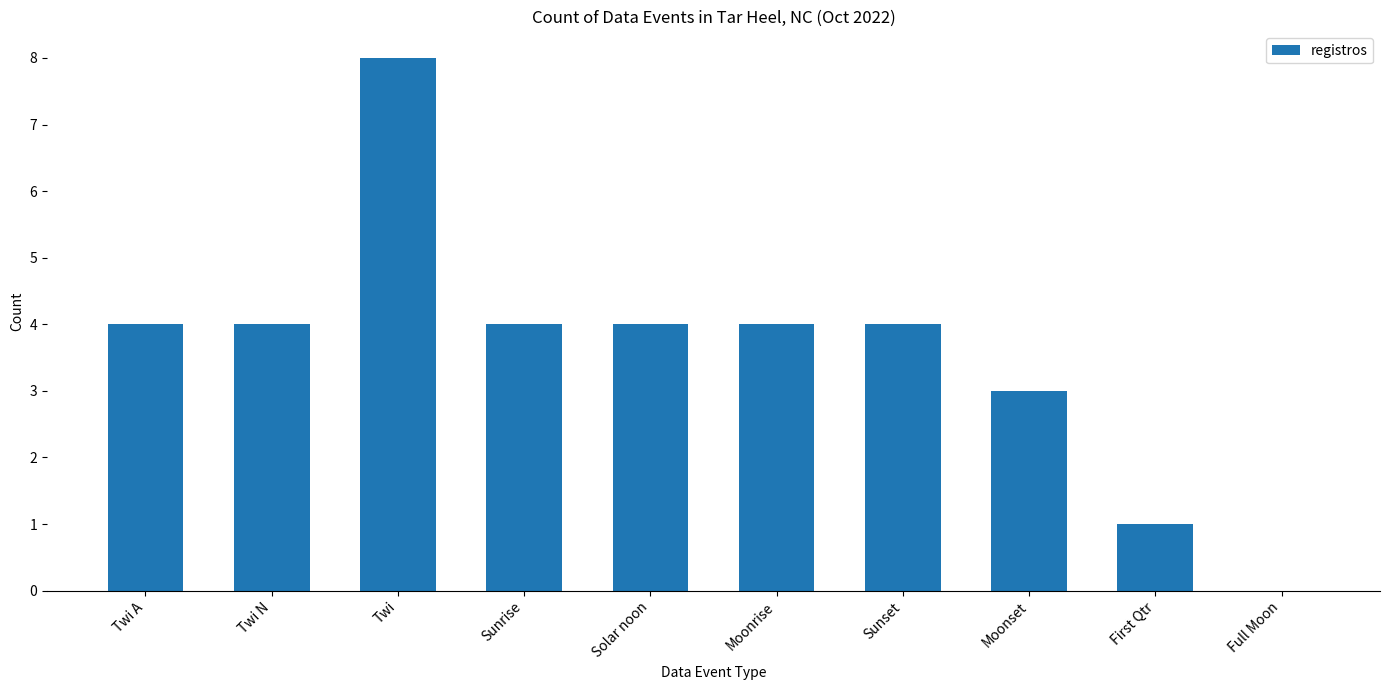

What is the sum of all values?

36